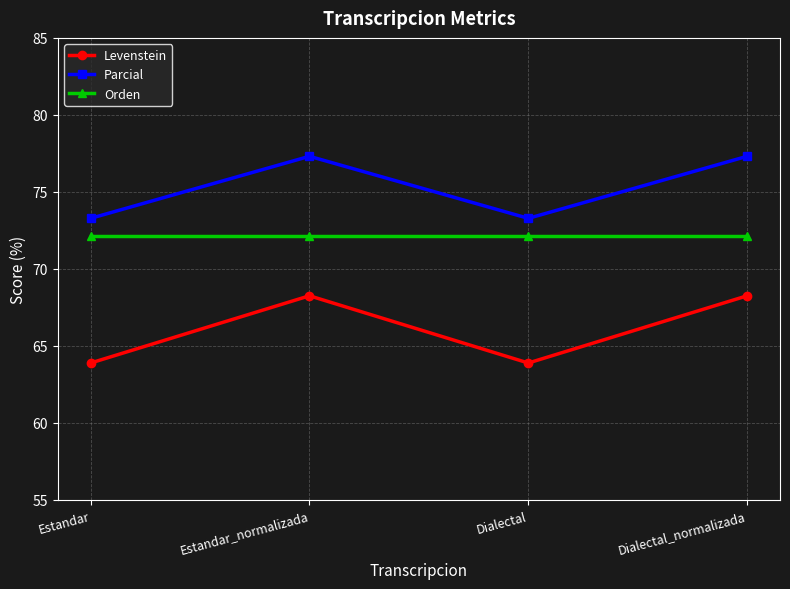

Reading right to left, extract all data points from this chart.

Levenstein: Dialectal_normalizada=68.3	Dialectal=63.9	Estandar_normalizada=68.3	Estandar=63.9
Parcial: Dialectal_normalizada=77.3	Dialectal=73.3	Estandar_normalizada=77.3	Estandar=73.3
Orden: Dialectal_normalizada=72.1	Dialectal=72.1	Estandar_normalizada=72.1	Estandar=72.1